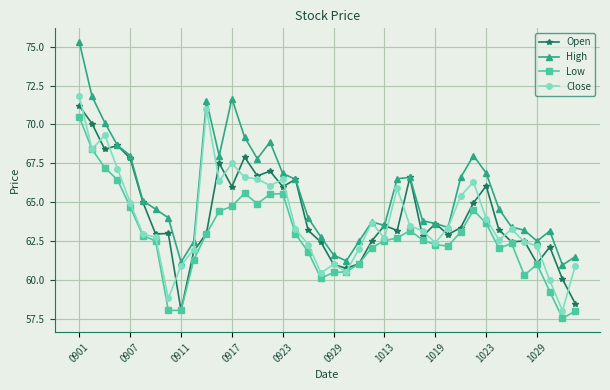

What is the value of the Close point at the 10th from the left?

62.0